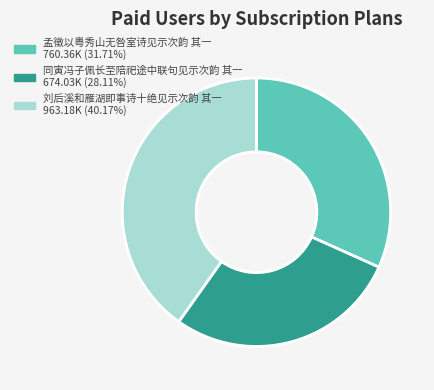

Which has a higher value, 孟徵以粤秀山无咎室诗见示次韵 其一 or 同寅冯子佩长至陪祀途中联句见示次韵 其一?

孟徵以粤秀山无咎室诗见示次韵 其一